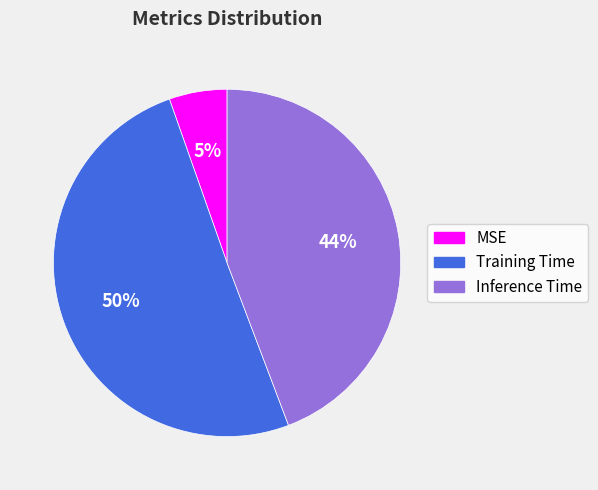

Combined, do Training Time and MSE account for over 50%?

Yes